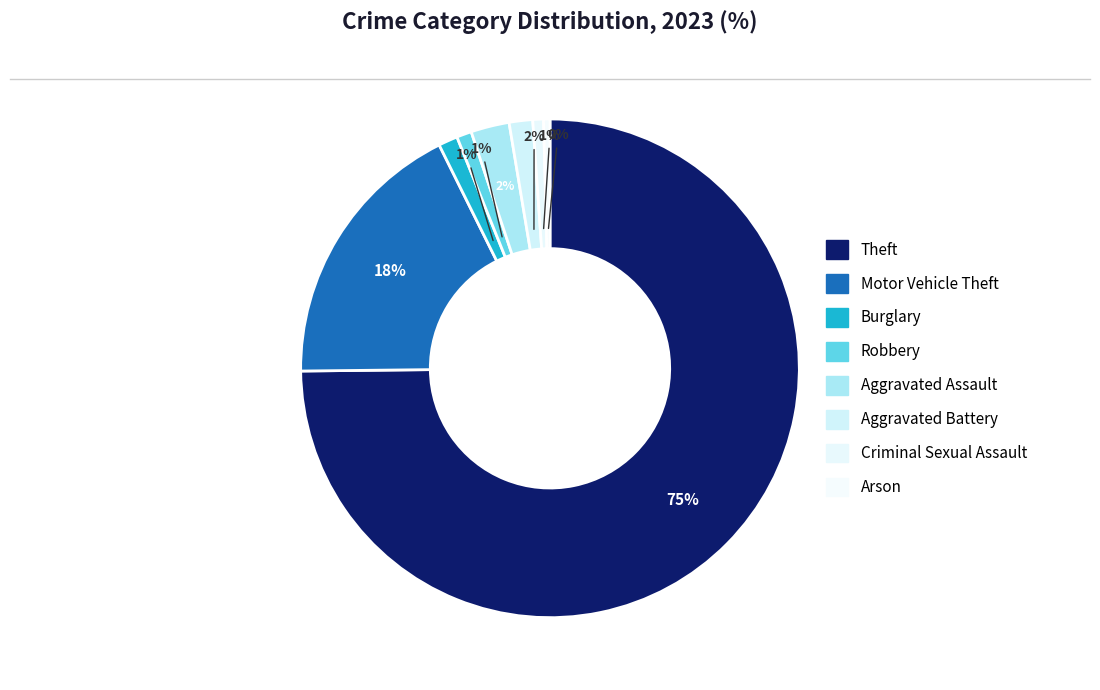

How many segments does this pie chart have?

8